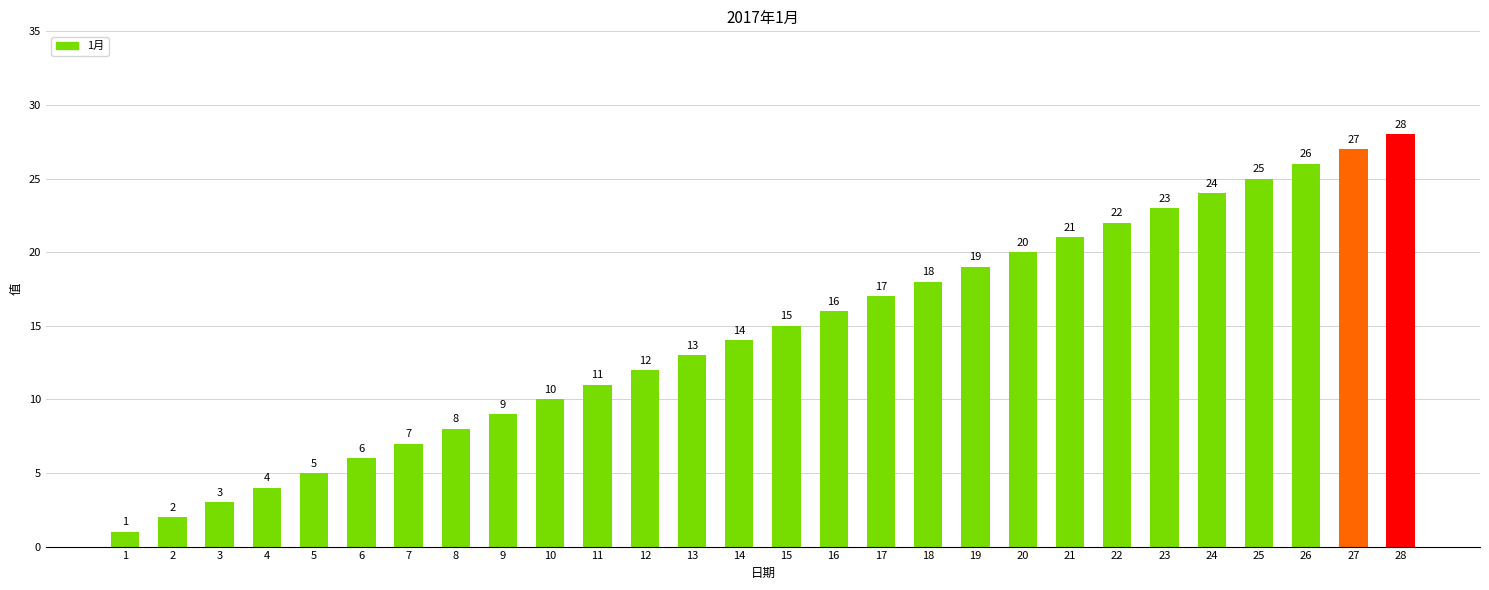

How many data points does each series have?

28